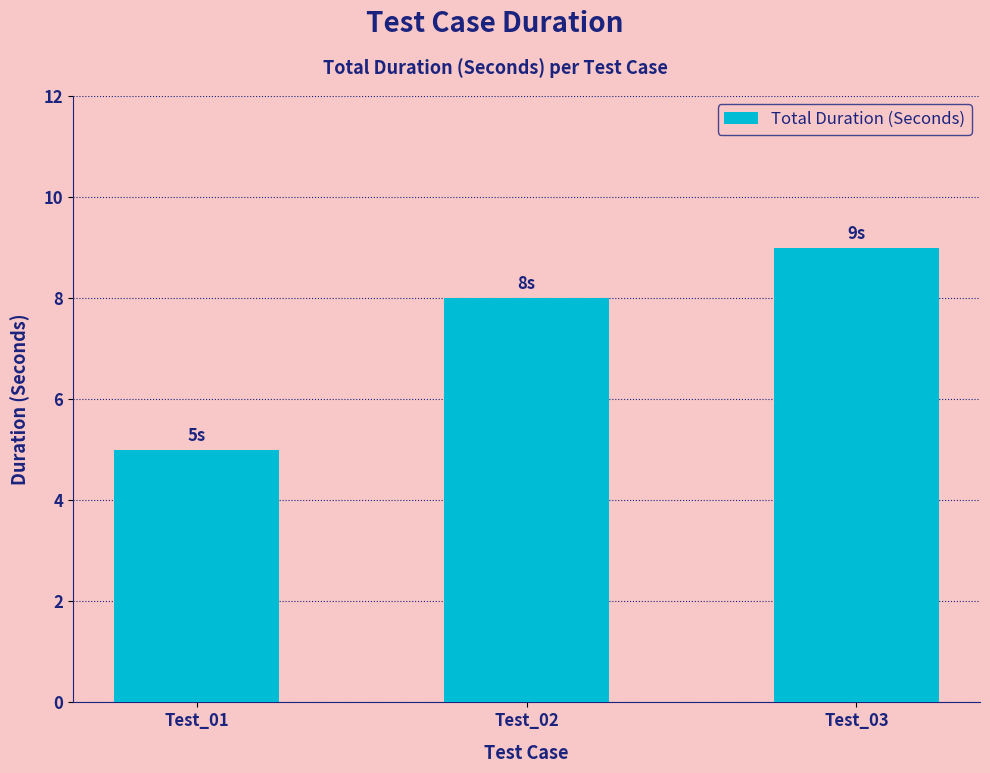

What value does the data have at Test_03?

9